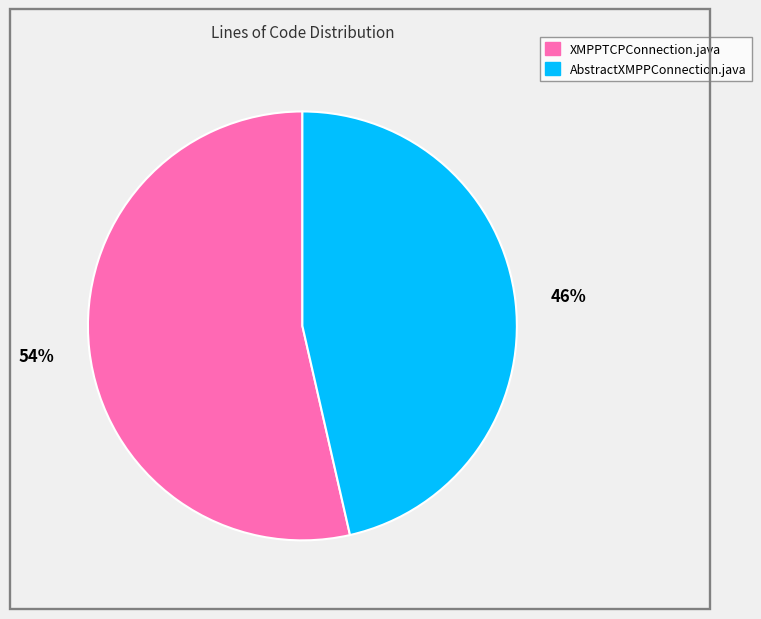

Does any single category account for the majority?

Yes